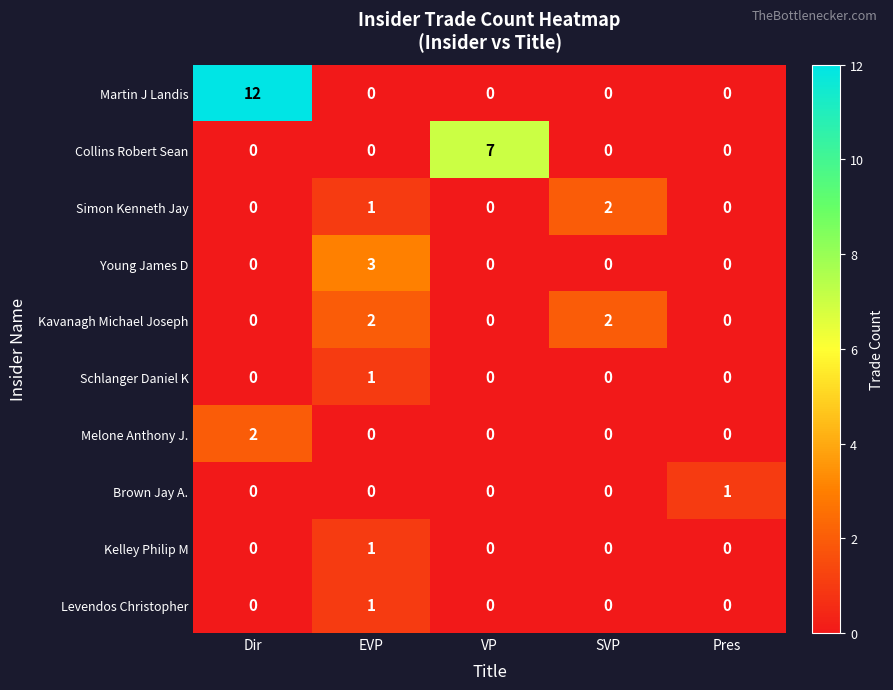

Which series changed the most between VP and Pres?

Collins Robert Sean